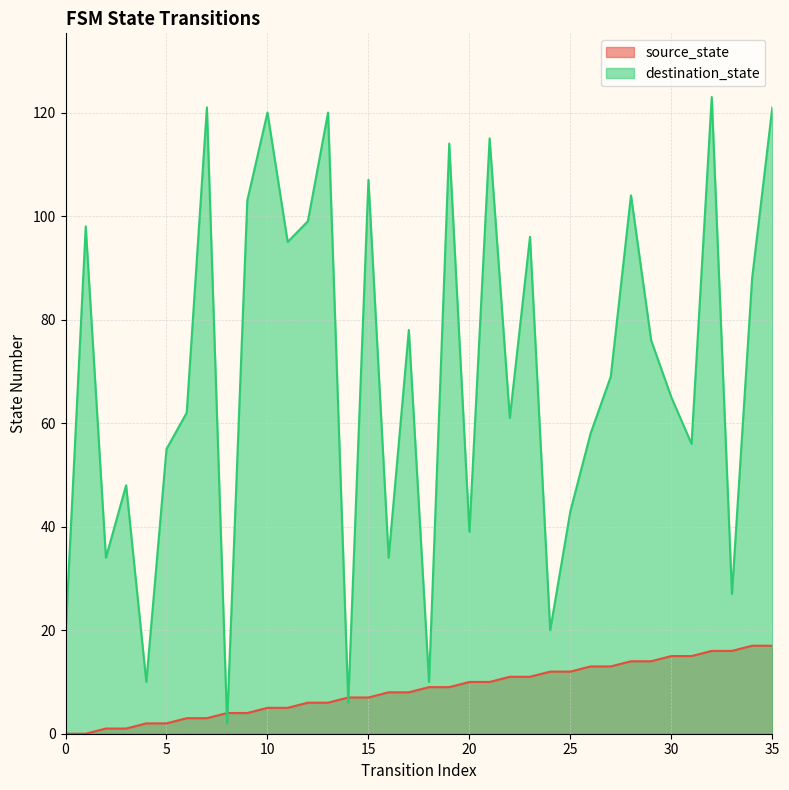

Rank the series by their maximum value, from highest to lowest.

destination_state, source_state